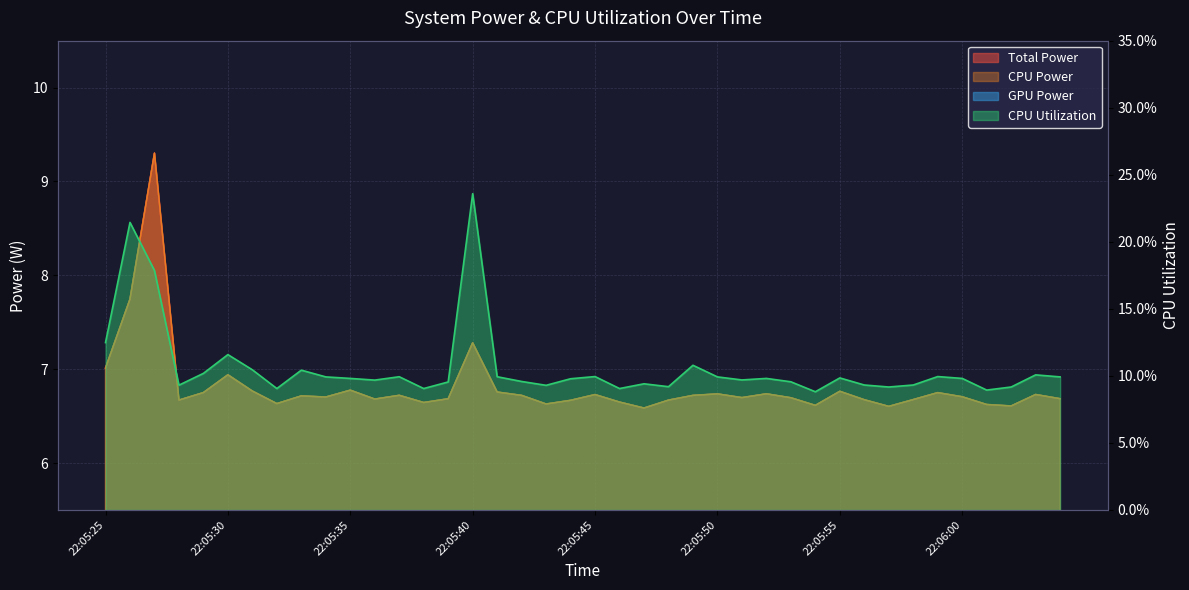

List the series in order of their peak value, lowest first.

CPU Utilization, Total Power, CPU Power